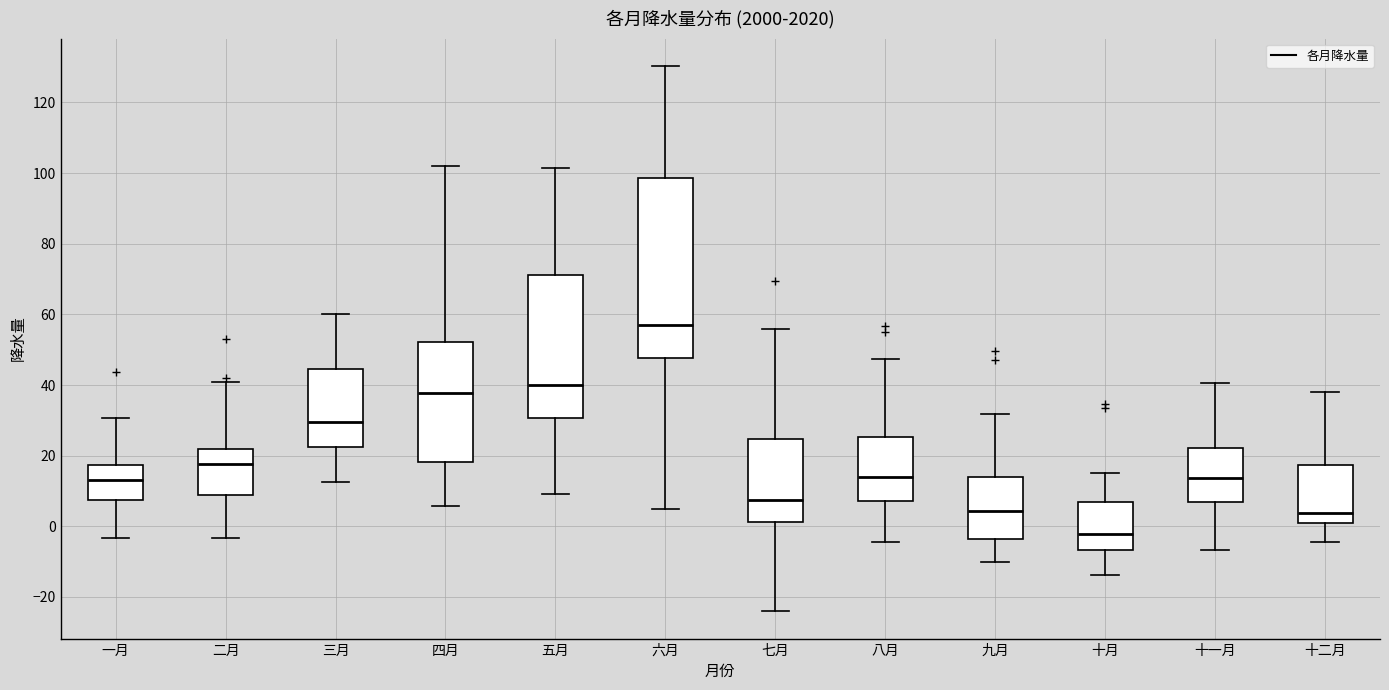

Comparing the boxes themselves (not the whiskers), which one is the tallest?

六月